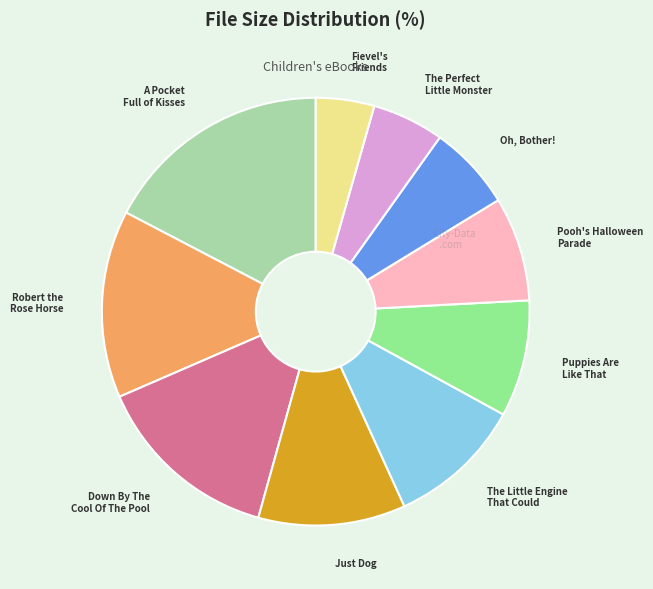

Is there a majority slice in this chart?

No